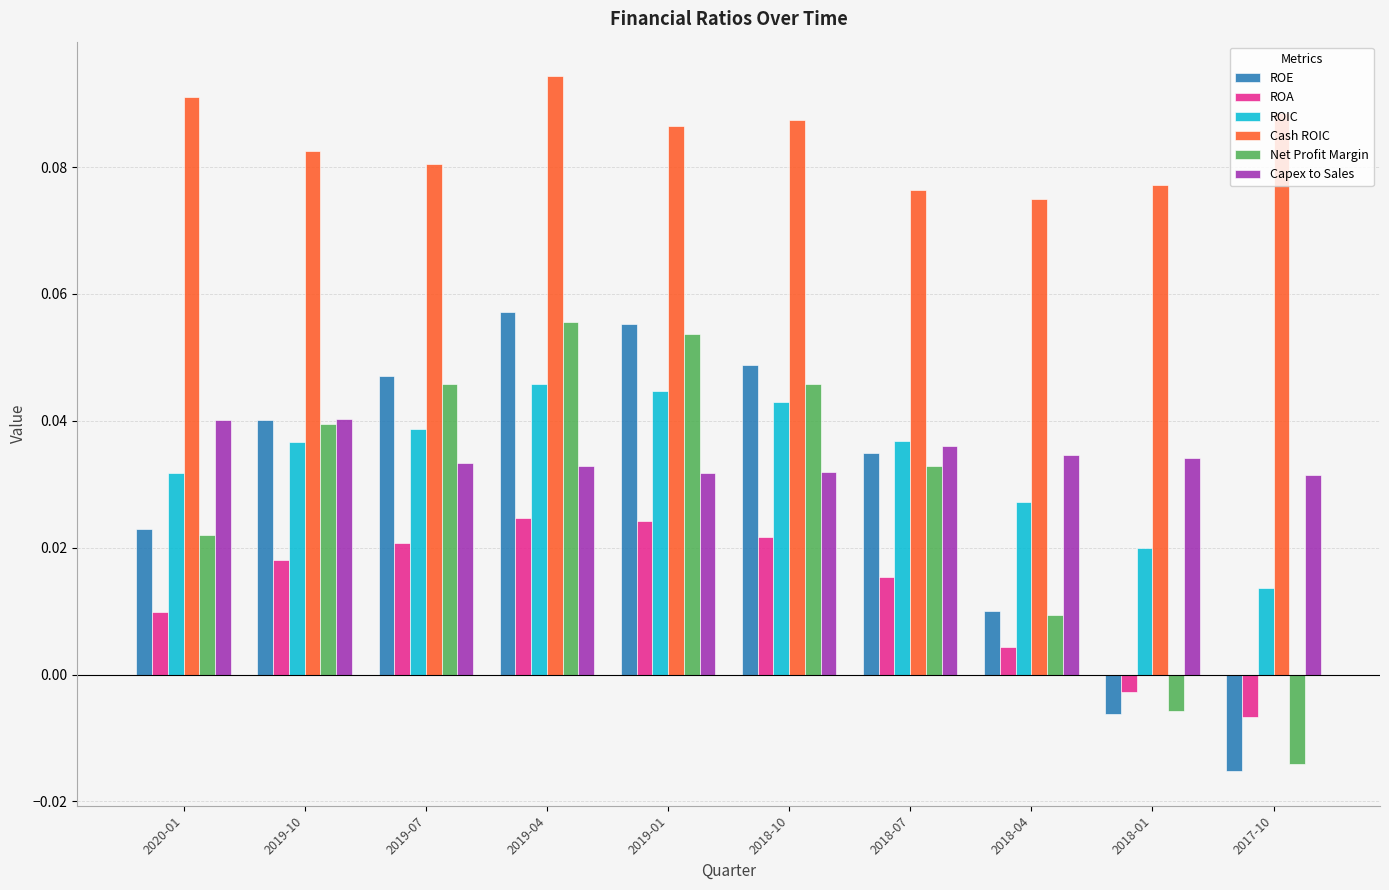

What is the label of the 6th bar from the left?

2018-10